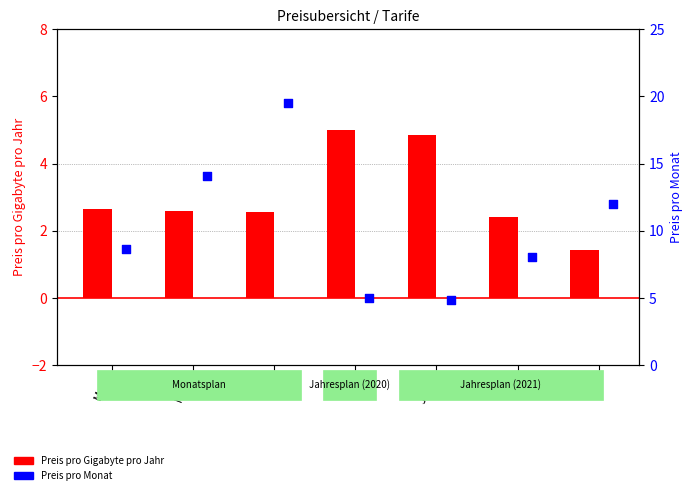

What are all the series names shown in the legend?

Preis pro Gigabyte pro Jahr, Preis pro Monat